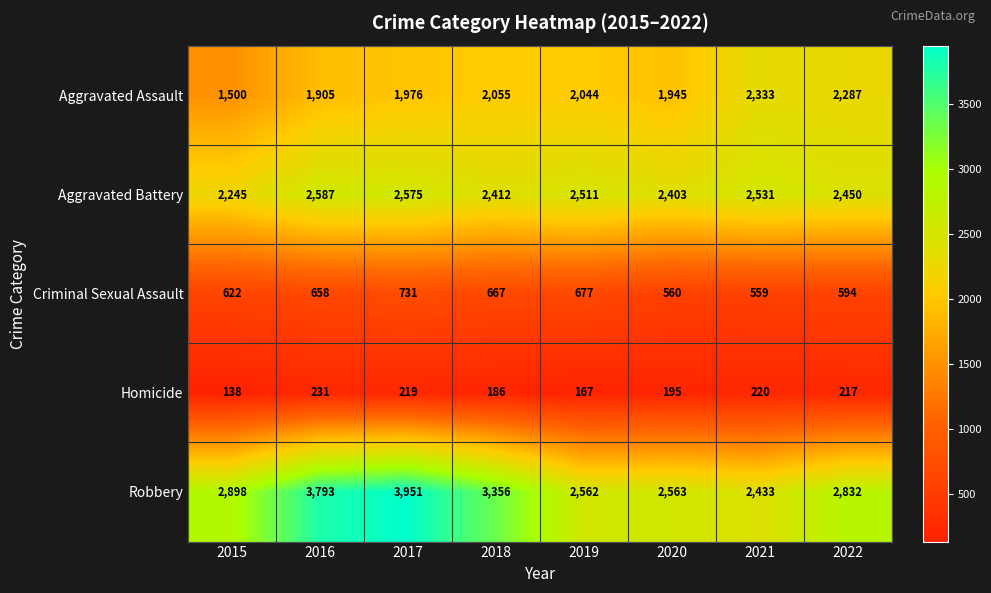

The value of Aggravated Battery at 2017 is 855. True or false?

False